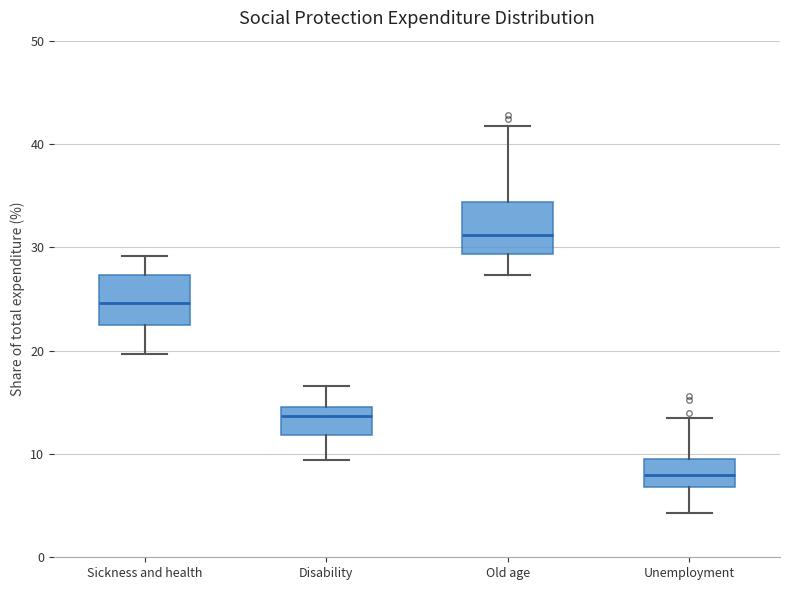

Reading left to right, read every box against the y-axis: the position of its median line, the range the box covers, and the ends of its whiskers. The values are not printed on the chart, so give them approximately, as read against the axis.

Sickness and health: median 25, box 22 to 27, whiskers 20 to 29
Disability: median 14, box 12 to 15, whiskers 9 to 17
Old age: median 31, box 29 to 34, whiskers 27 to 42
Unemployment: median 8, box 7 to 10, whiskers 4 to 14